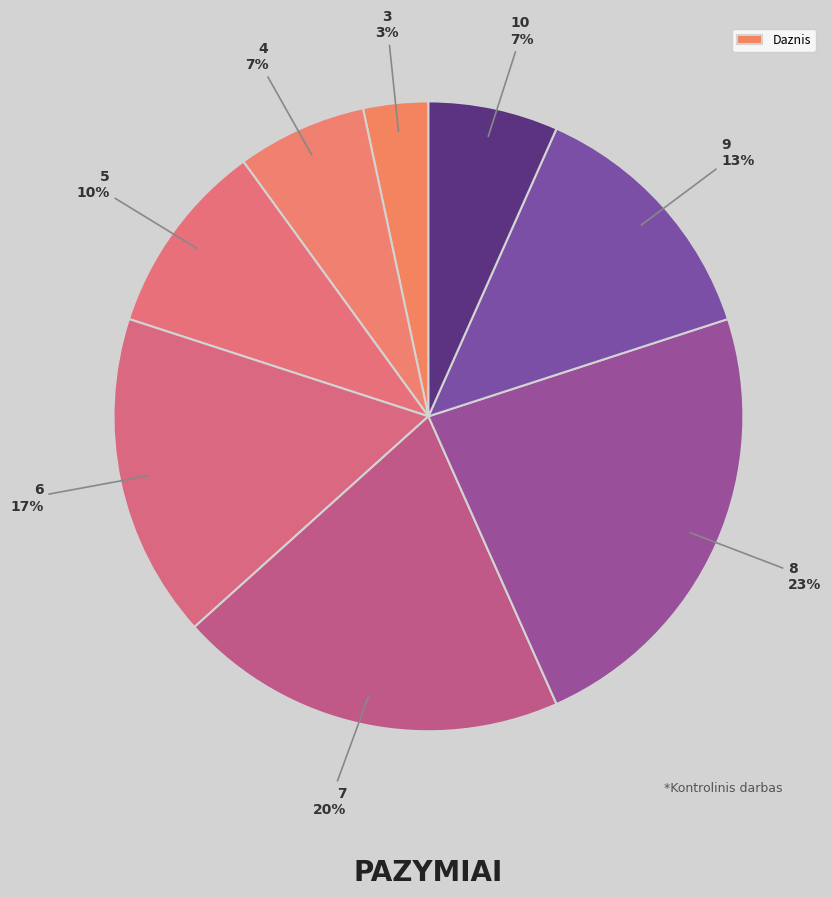

How many segments does this pie chart have?

8